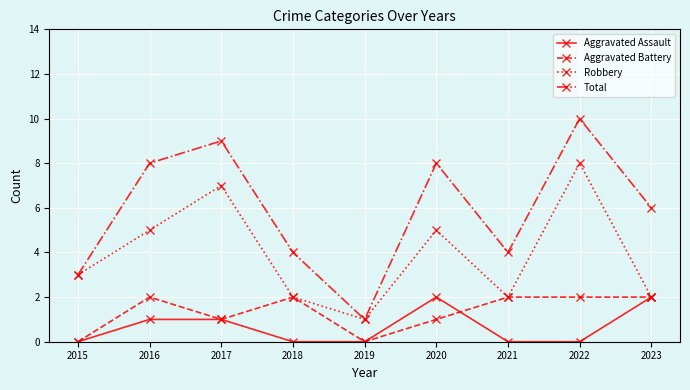

True or false: Total has more than 0 points higher than both neighbors.

True